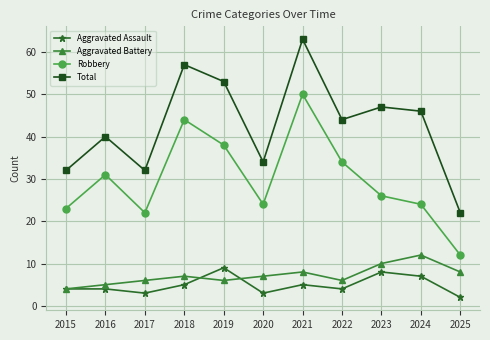

What is the minimum value for Aggravated Assault?

2